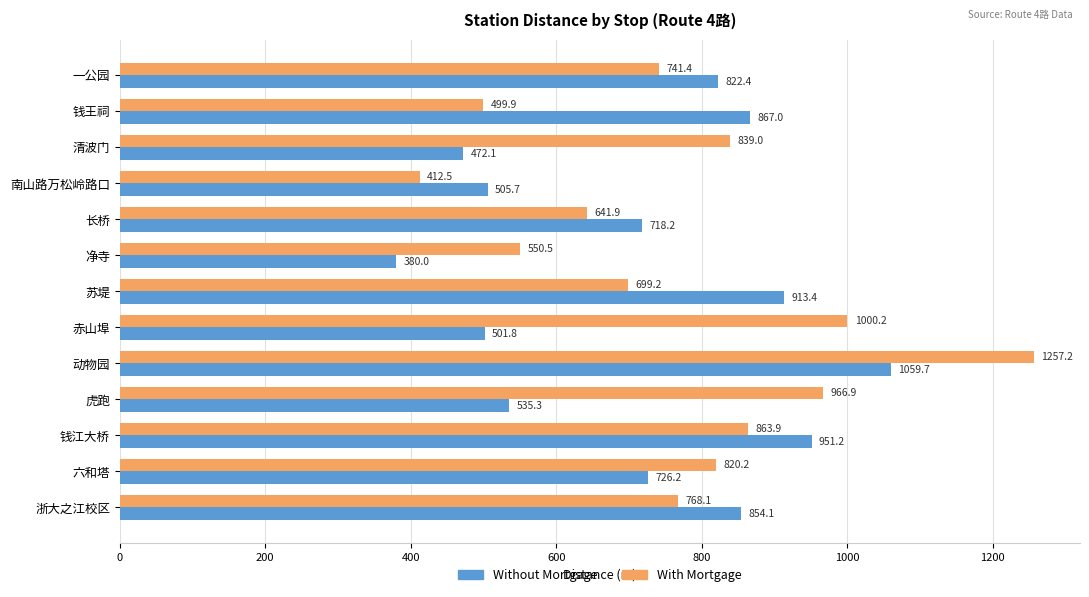

How many values in the Without Mortgage series exceed 726?

7